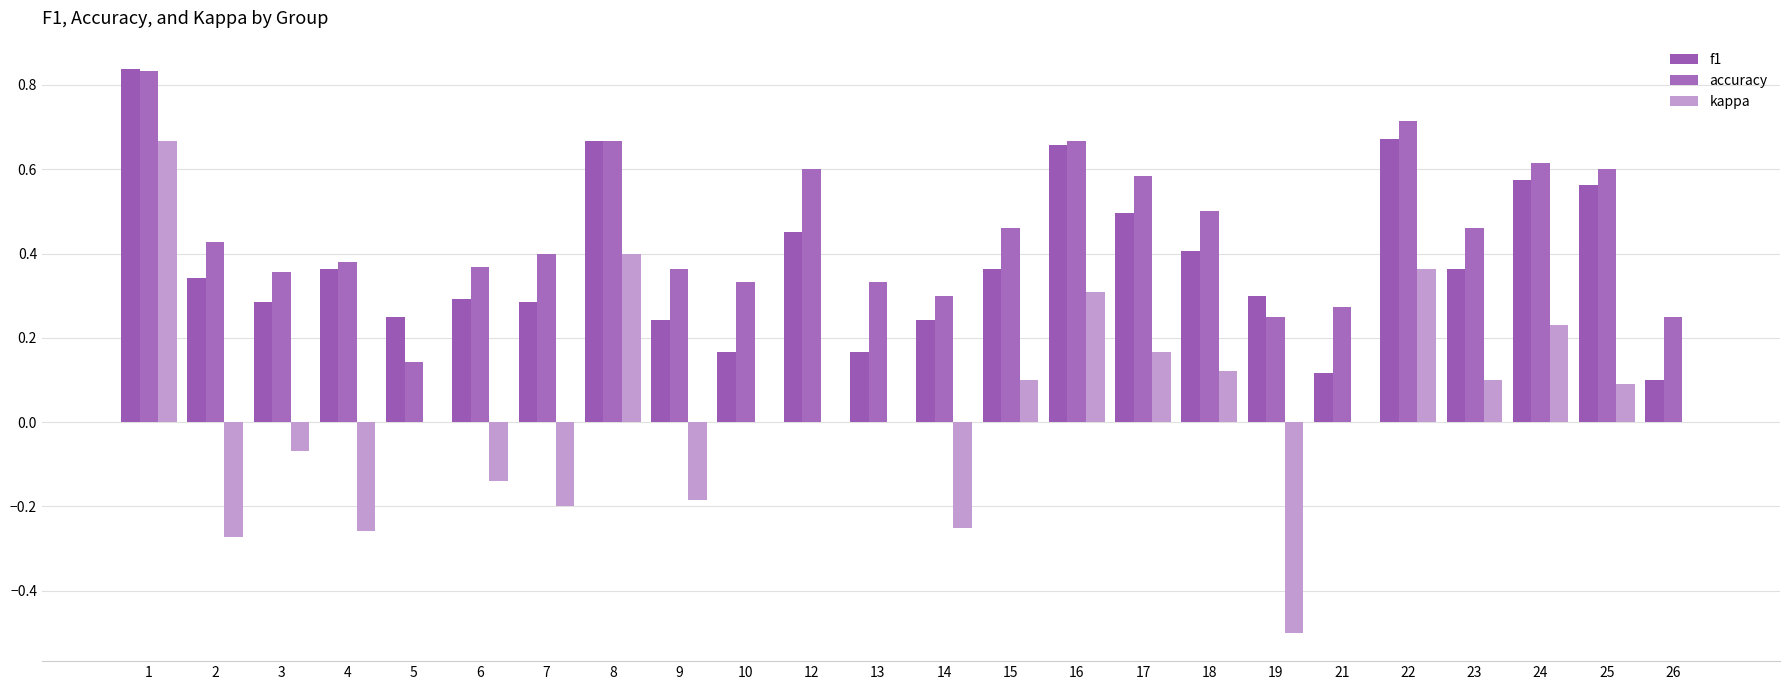

What is the value of the kappa bar at the 8th from the left?

0.4